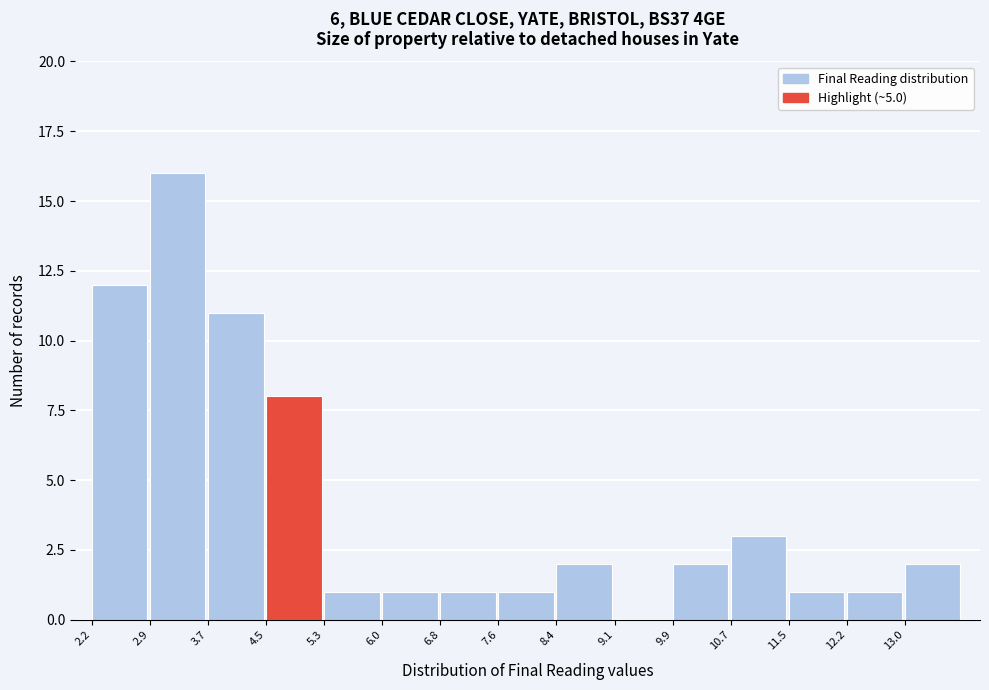

Reading left to right, list every bar in this chart as the range it spans on the x-axis followed by its height. Neither the bar edges nor the heights are printed on the chart, so give them approximately, as read against the axes.

2.2 to 2.9: 12
2.9 to 3.7: 16
3.7 to 4.5: 11
4.5 to 5.3: 8
5.3 to 6.0: 1
6.0 to 6.8: 1
6.8 to 7.6: 1
7.6 to 8.4: 1
8.4 to 9.1: 2
9.1 to 9.9: 0
9.9 to 10.7: 2
10.7 to 11.5: 3
11.5 to 12.2: 1
12.2 to 13.0: 1
13.0 to 13.8: 2